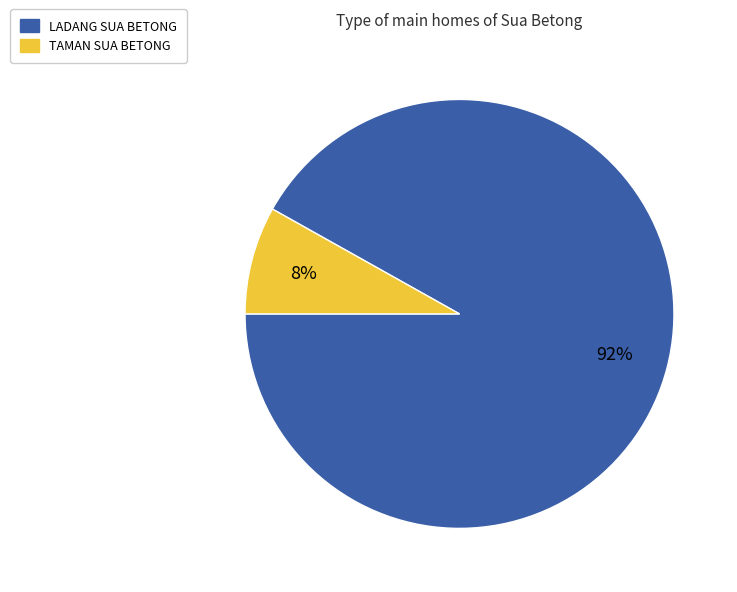

To the nearest percent, what is the combined percentage of TAMAN SUA BETONG and LADANG SUA BETONG?

100%